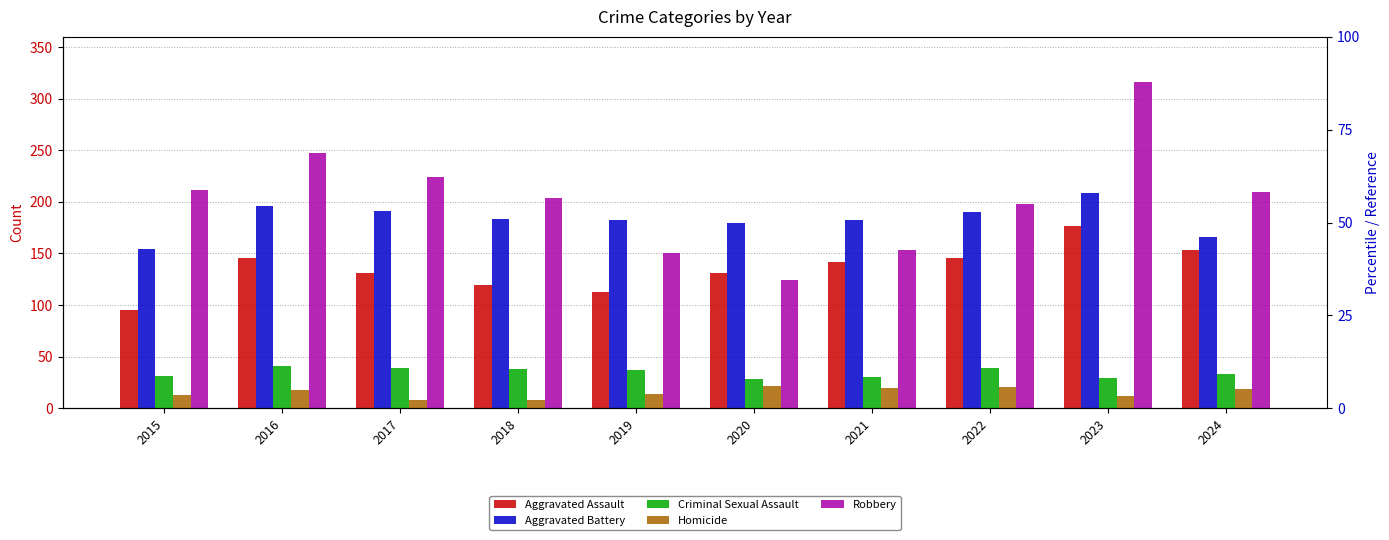

What is the value of the Homicide bar at the 2nd from the left?

18